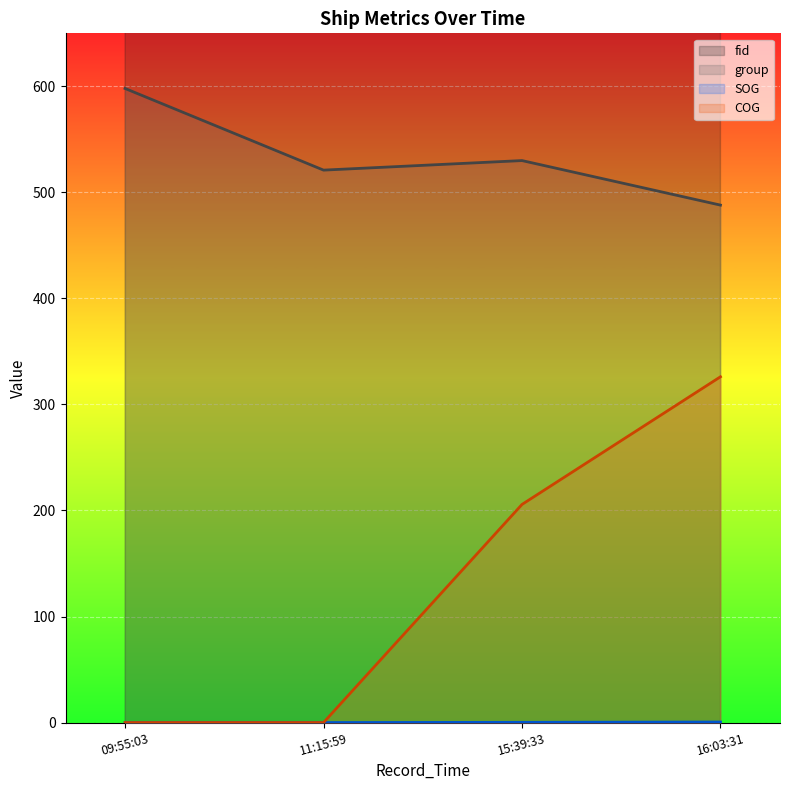

What is the difference between the maximum and minimum values in the fid series?

110.0